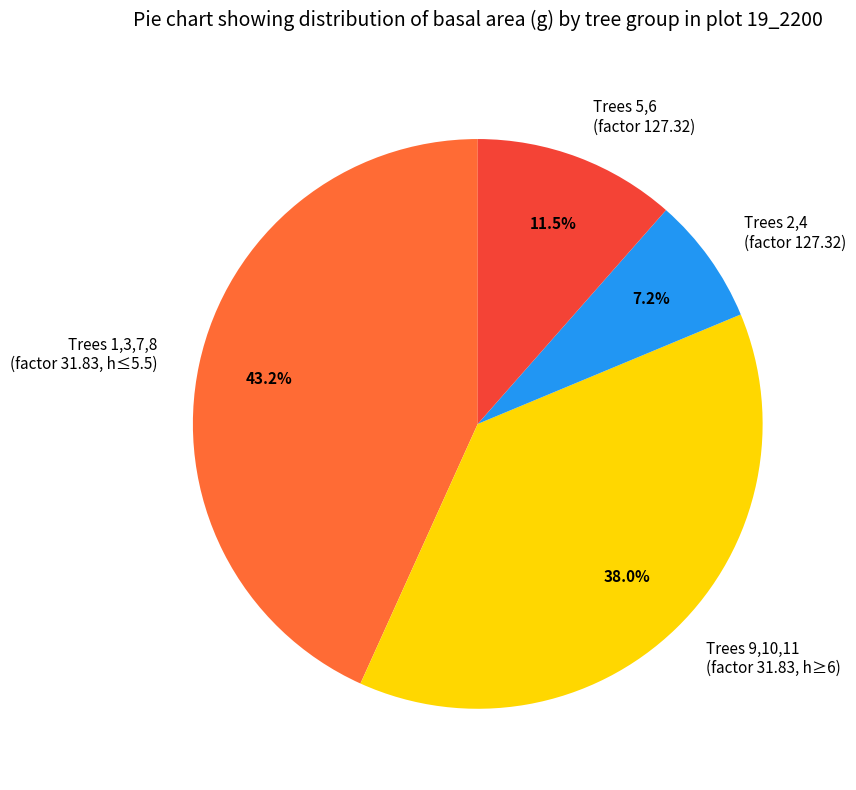

Which has a higher value, Trees 1,3,7,8 (factor 31.83, h≤5.5) or Trees 5,6 (factor 127.32)?

Trees 1,3,7,8 (factor 31.83, h≤5.5)